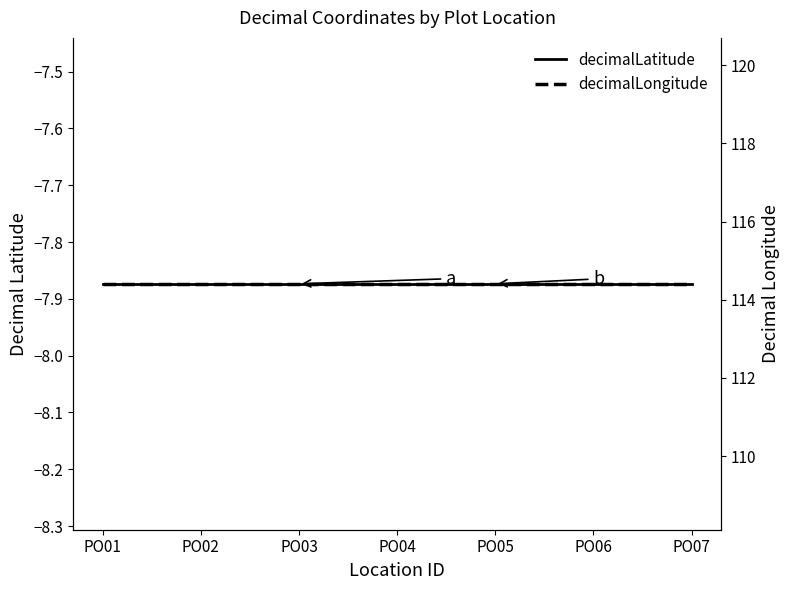

What are all the series names shown in the legend?

decimalLatitude, decimalLongitude